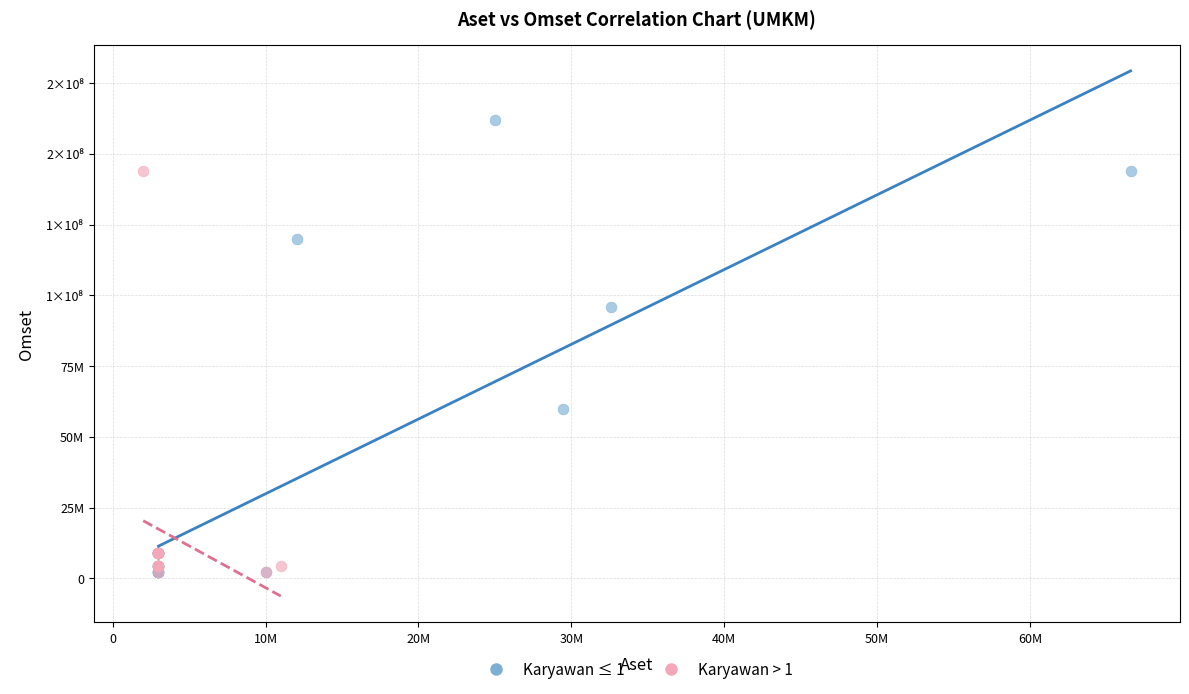

What are all the series names shown in the legend?

Karyawan ≤ 1, Karyawan > 1